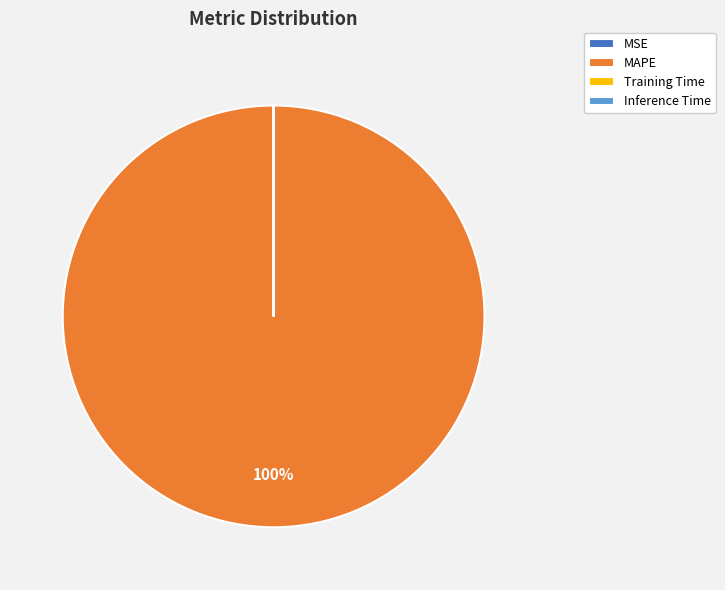

To the nearest percent, what is the difference between the largest and smallest slice percentages?

100%